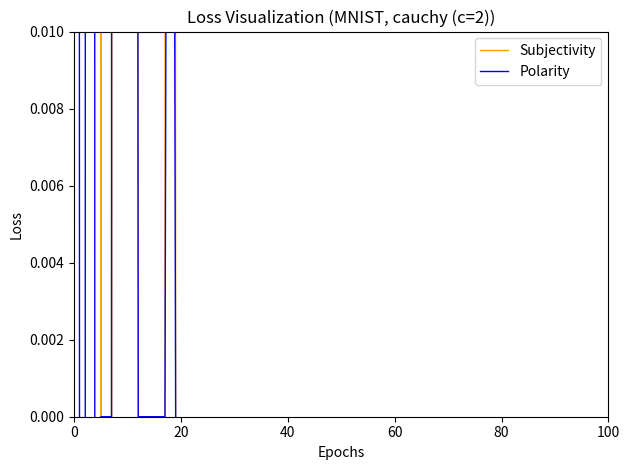

Is this an area chart (filled region under the line)?

No